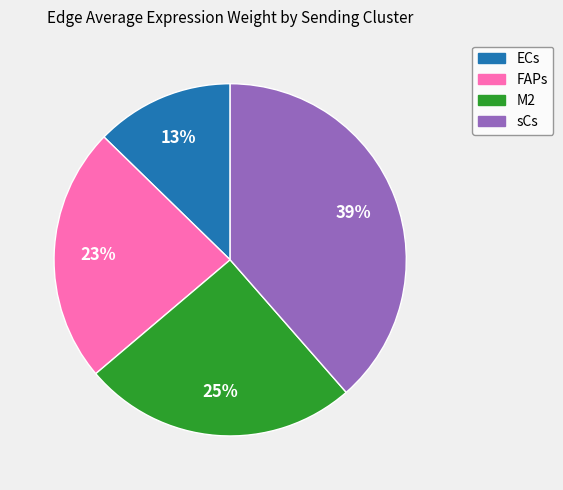

To the nearest percent, what is the difference between the largest and smallest slice percentages?

26%